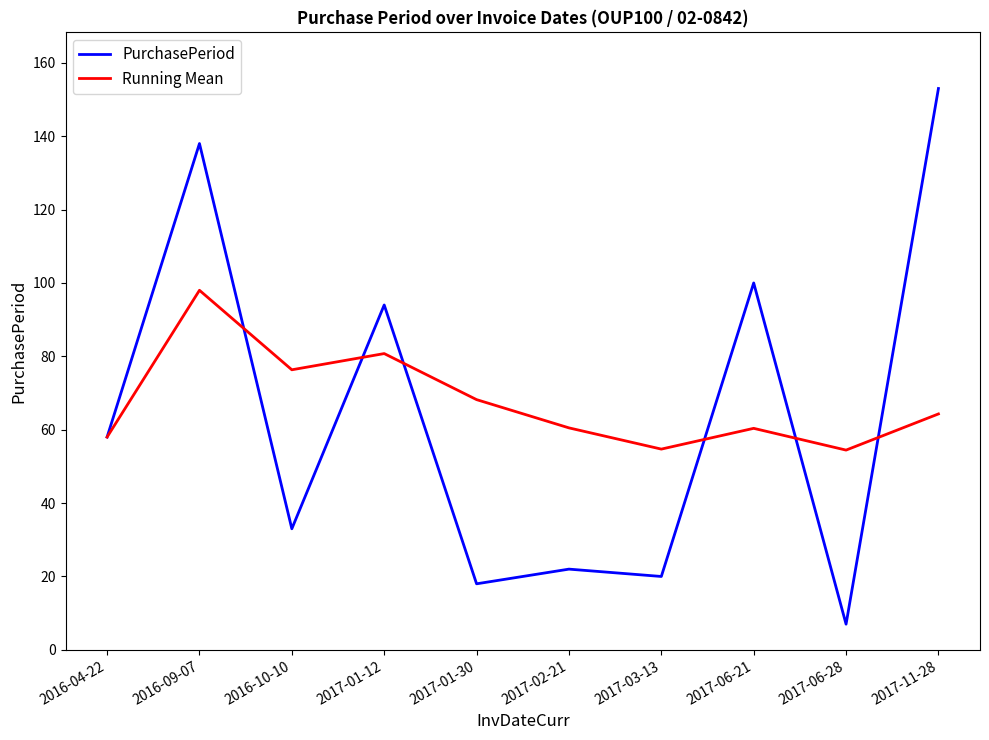

How many lines are shown in the chart?

2